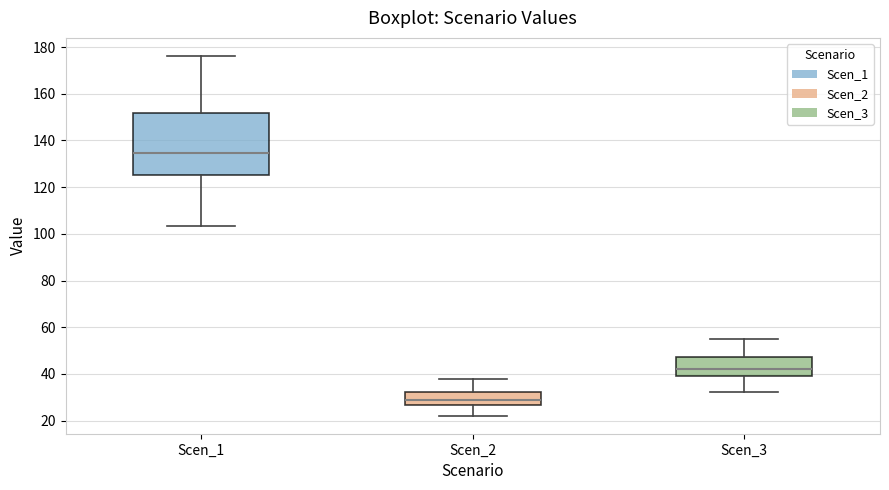

Reading left to right, read every box against the y-axis: the position of its median line, the range the box covers, and the ends of its whiskers. The values are not printed on the chart, so give them approximately, as read against the axis.

Scen_1: median 134, box 126 to 152, whiskers 104 to 176
Scen_2: median 28, box 26 to 32, whiskers 22 to 38
Scen_3: median 42, box 40 to 48, whiskers 32 to 54